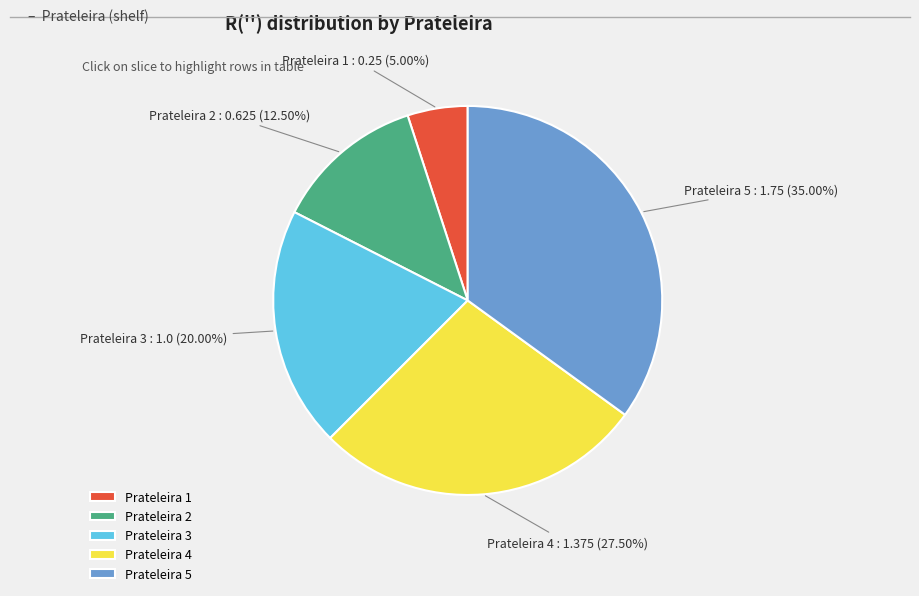

Count the number of slices in the pie.

5